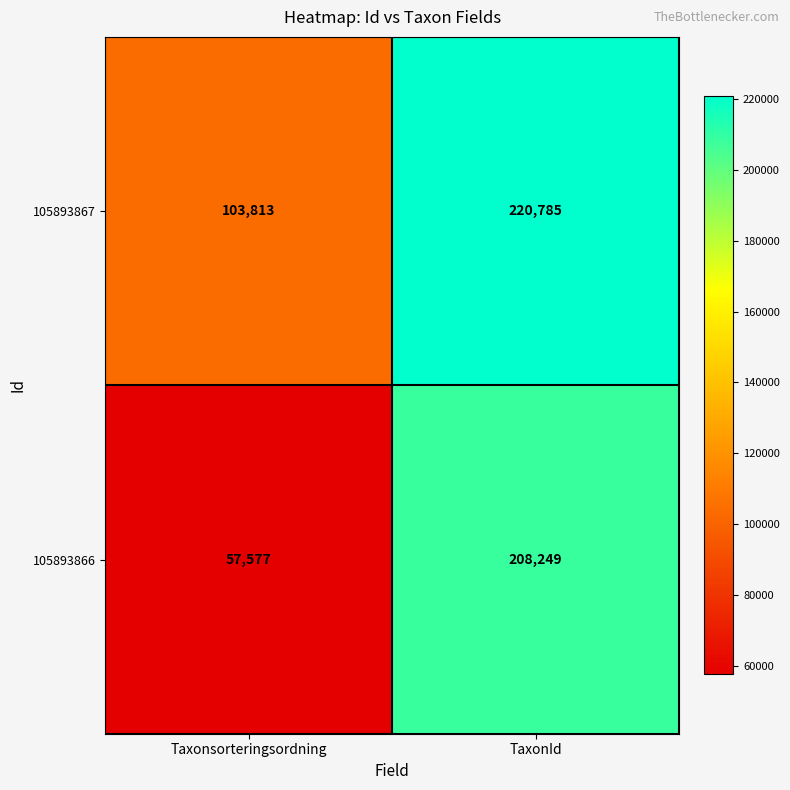

At which category is the sum across all series the highest?

TaxonId